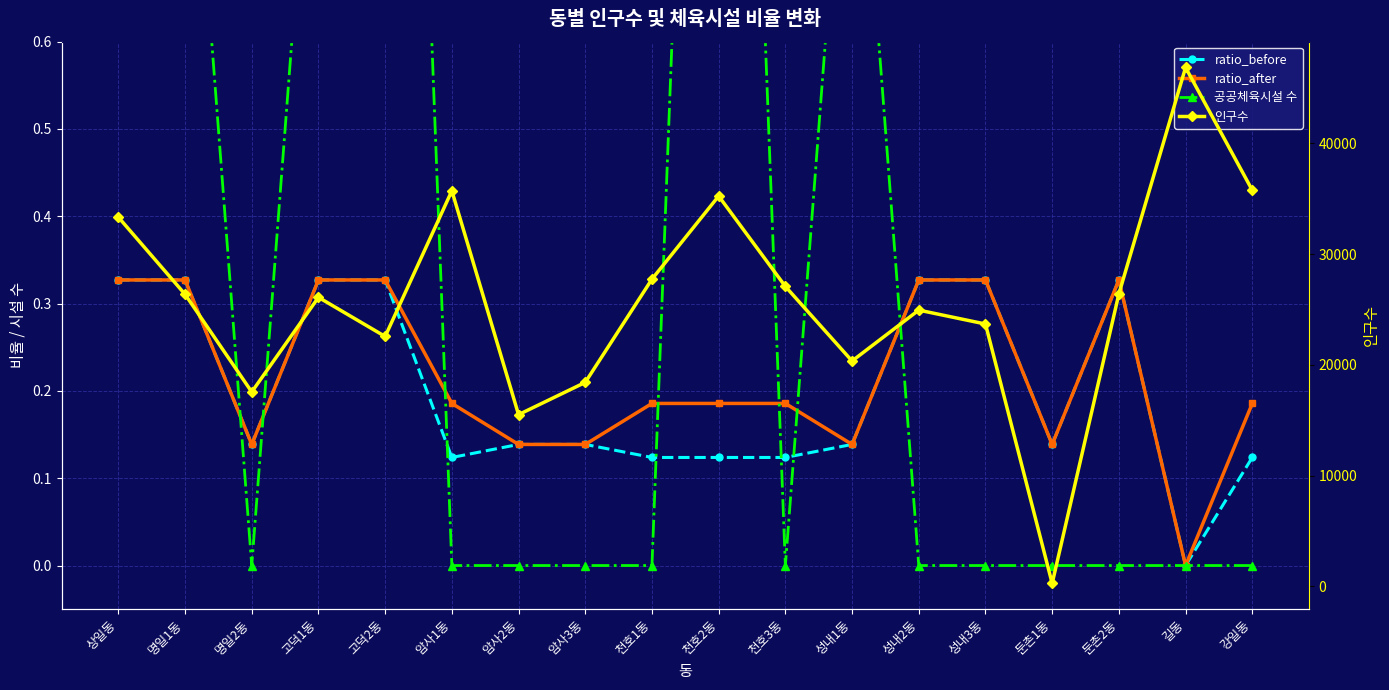

At which category is the sum across all series the highest?

길동